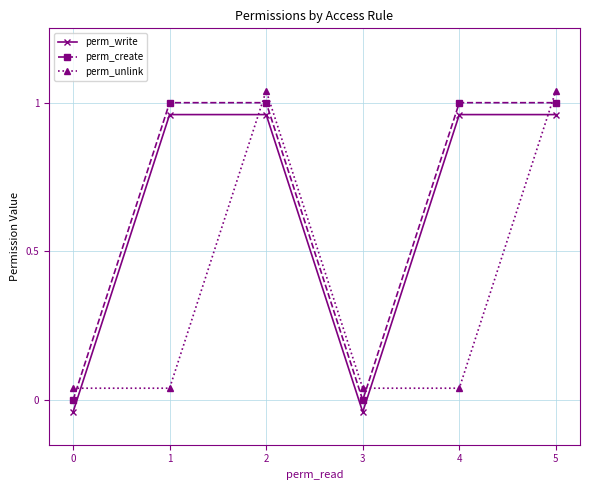

How many values in perm_write are below zero?

2